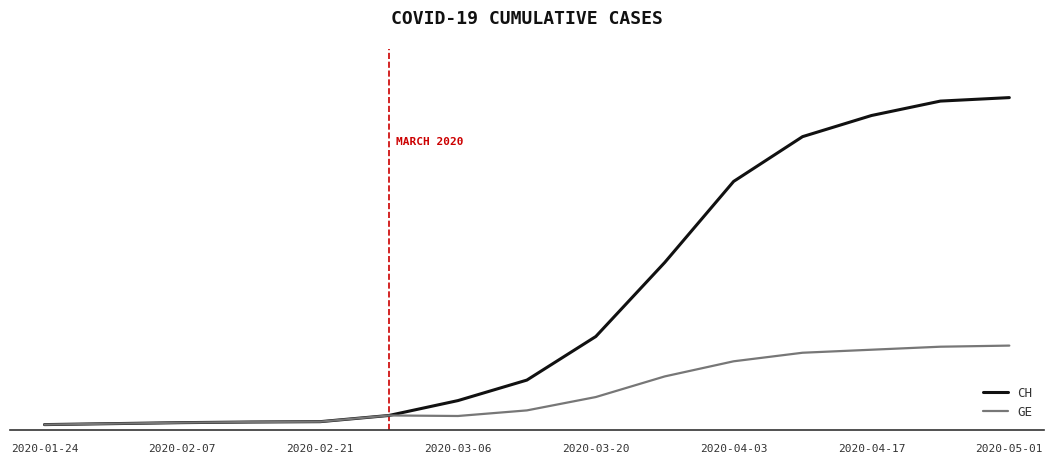

What are all the series names shown in the legend?

CH, GE